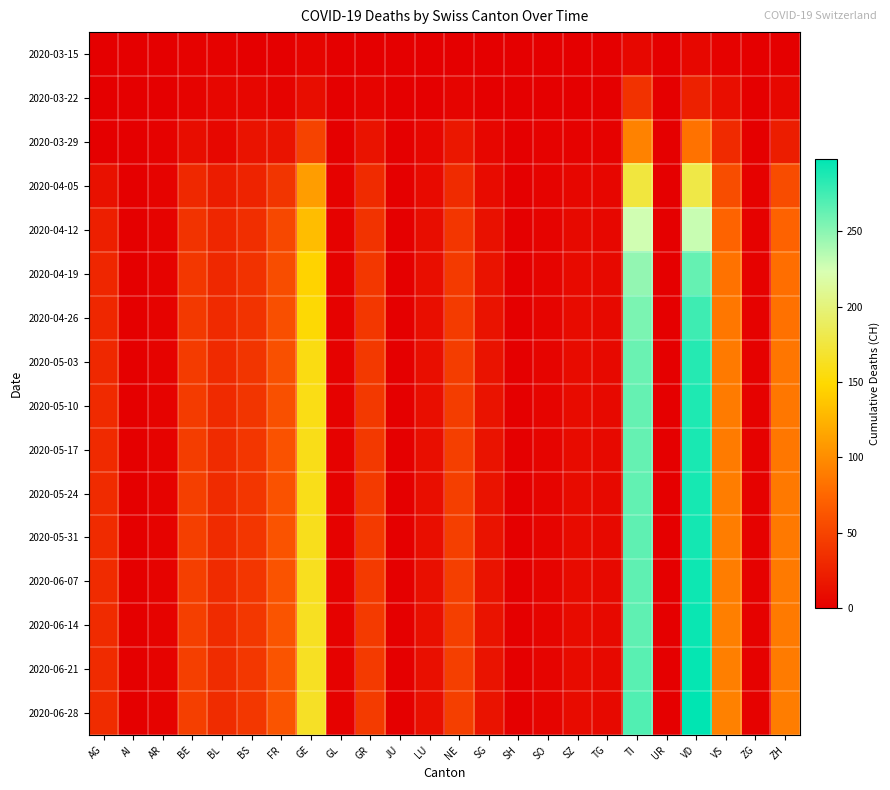

Which series has the largest total across all categories?

2020-06-28